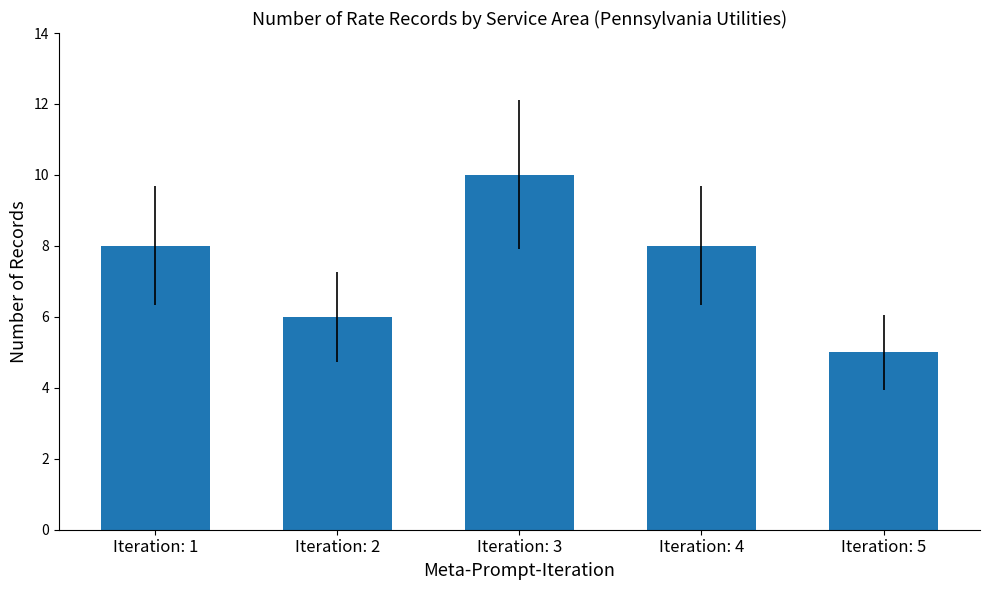

Which category has the lowest value across all series?

Iteration: 5